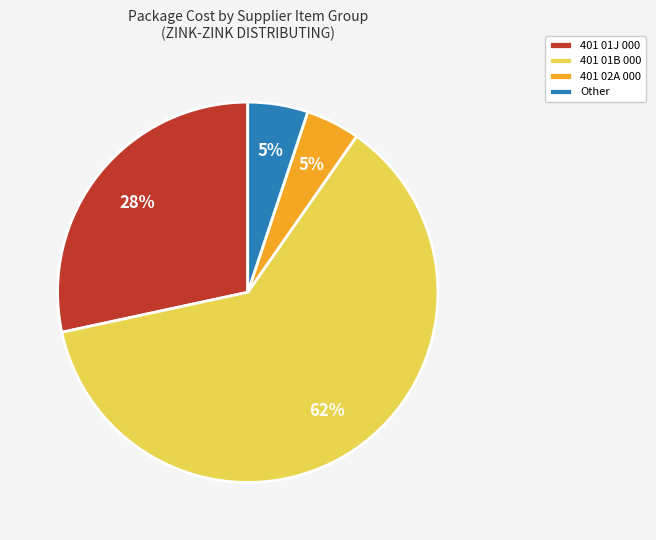

Do 401 01J 000 and Other together represent more than half of the pie?

No